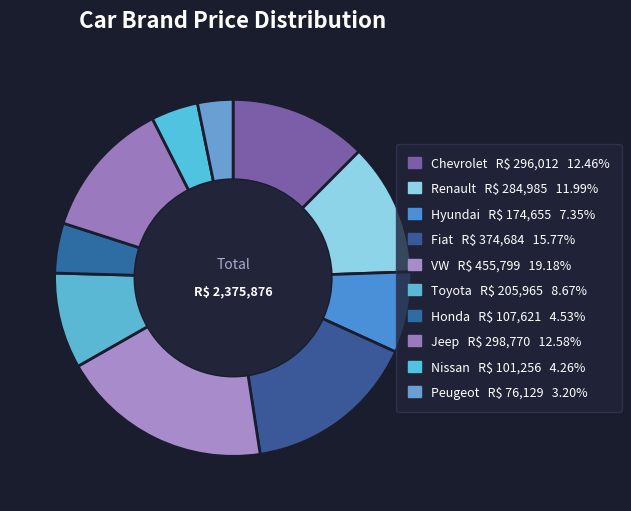

Do Honda and Hyundai together represent more than half of the pie?

No